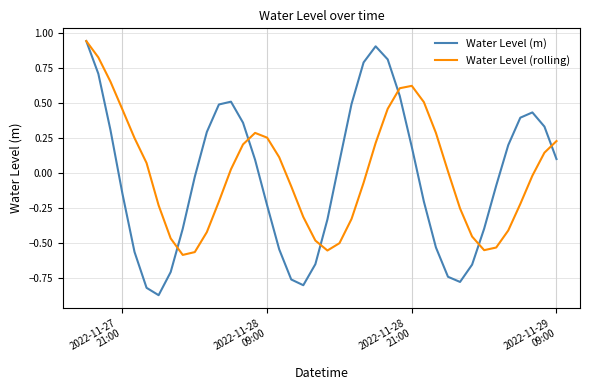

Which series has the widest spread of values?

Water Level (m)